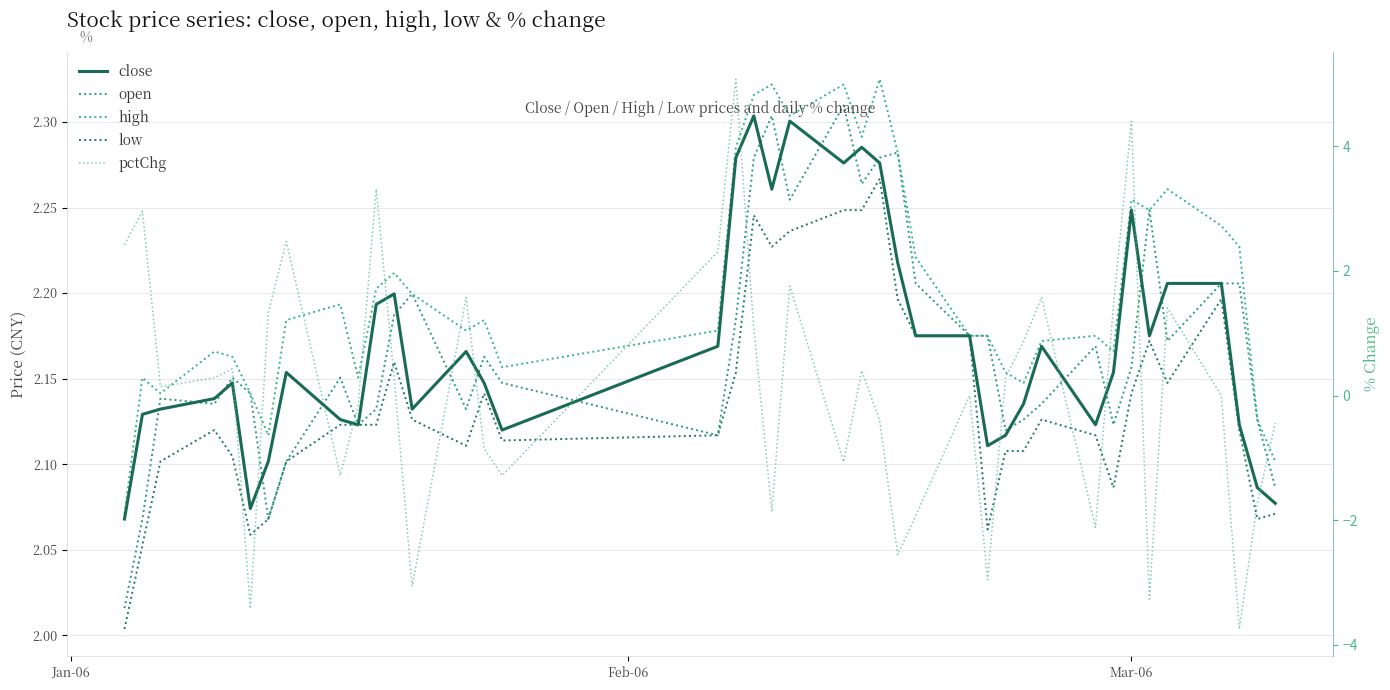

True or false: close has a value of 2.9 at 10.

False